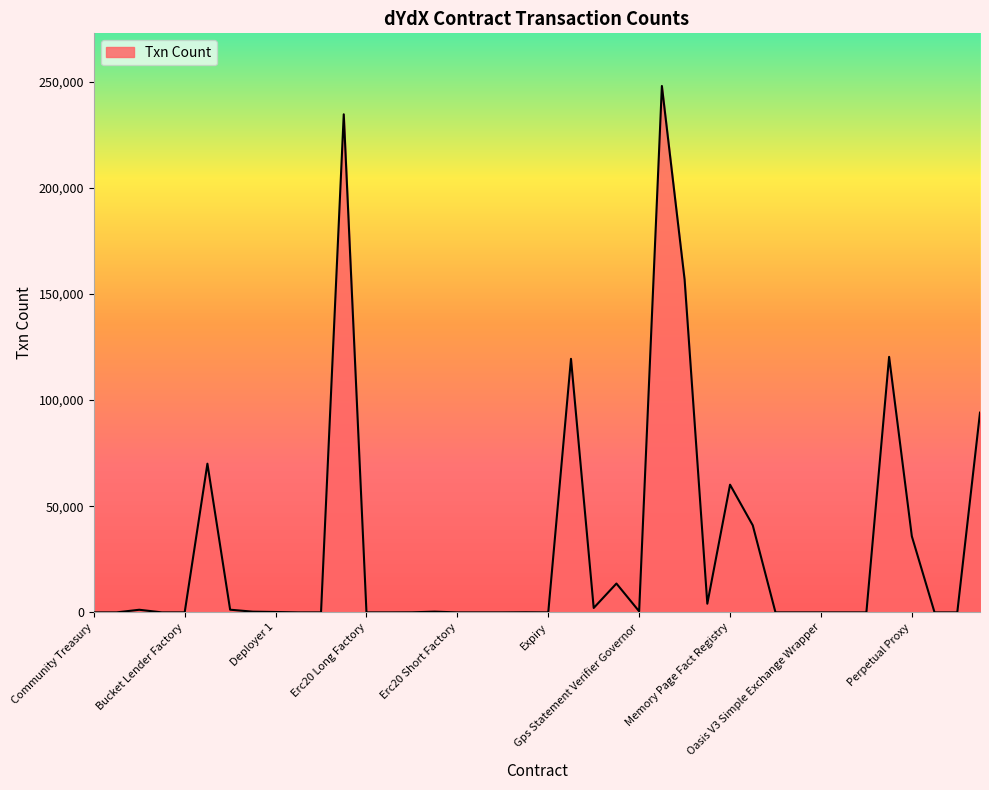

What is the difference between the maximum and minimum values?

247963